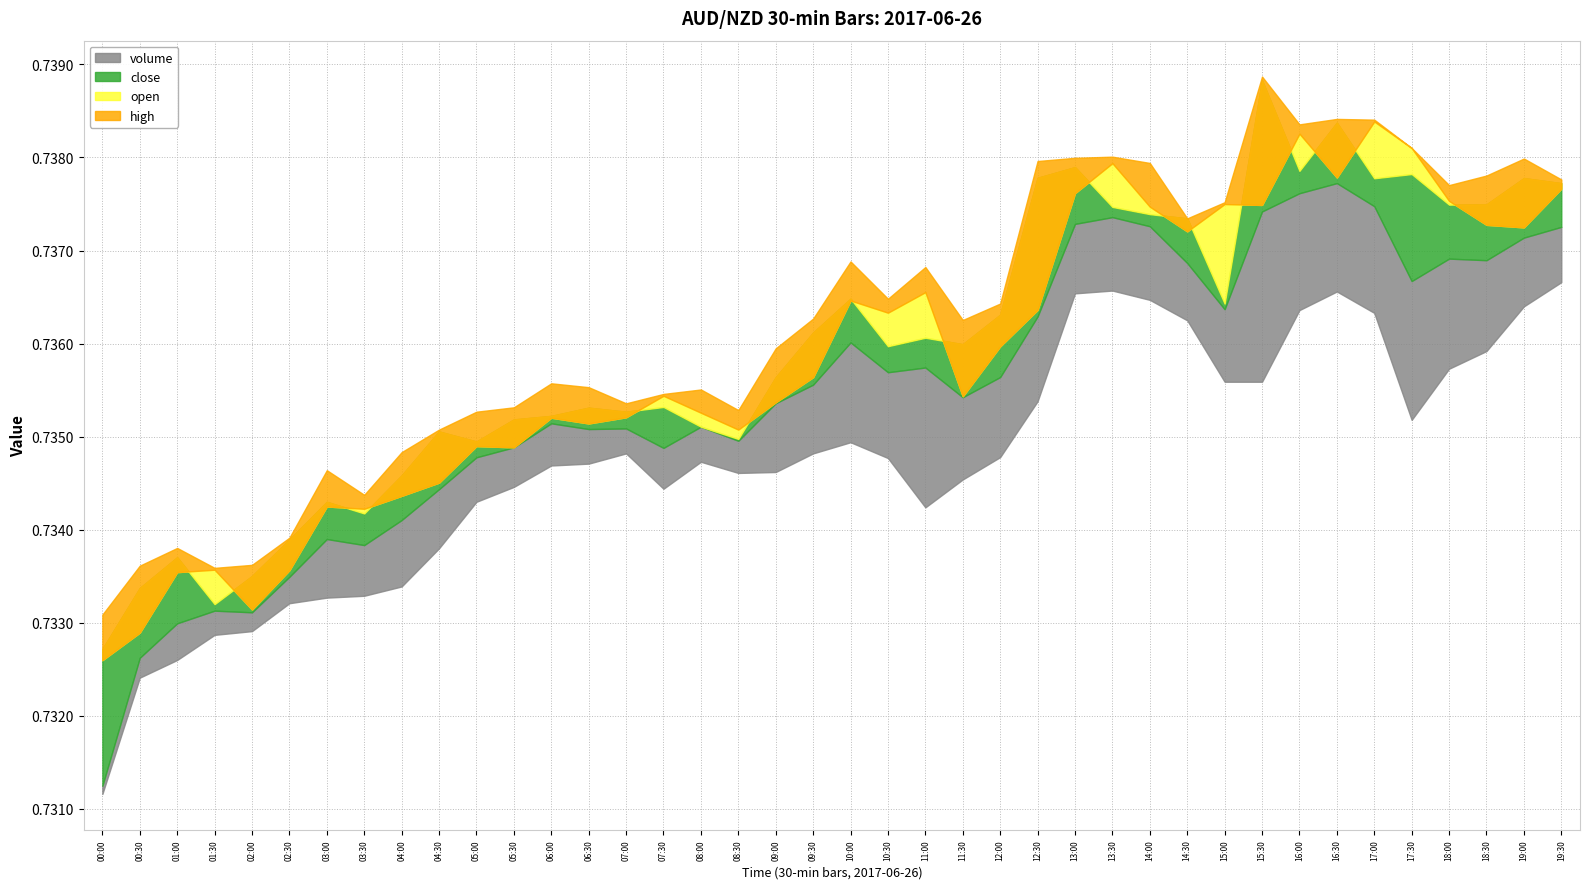

At which category does the chart reach its peak across all series?

15:30